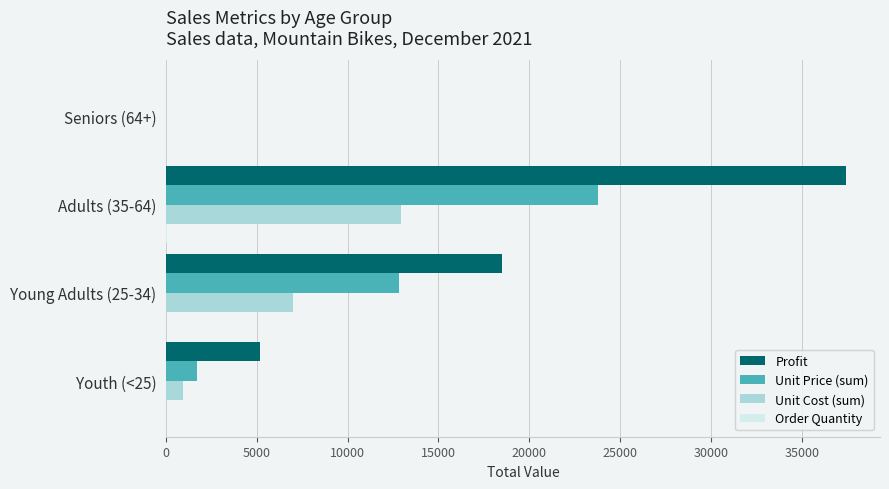

Where is Unit Cost (sum) nearest to the value 6473?

Young Adults (25-34)